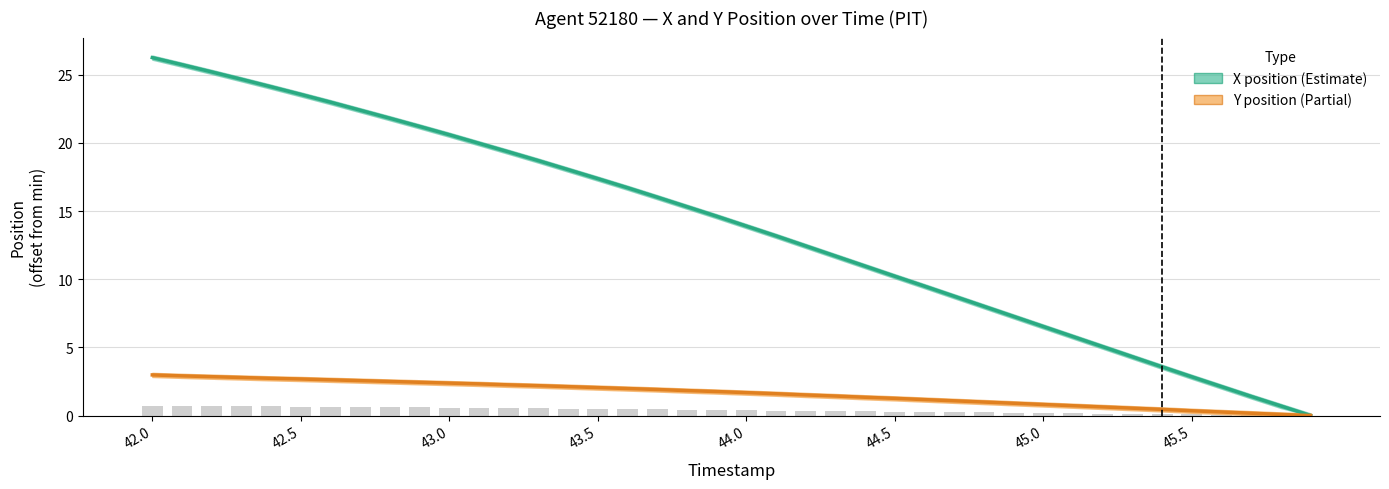

What is the greatest value displayed?

26.3